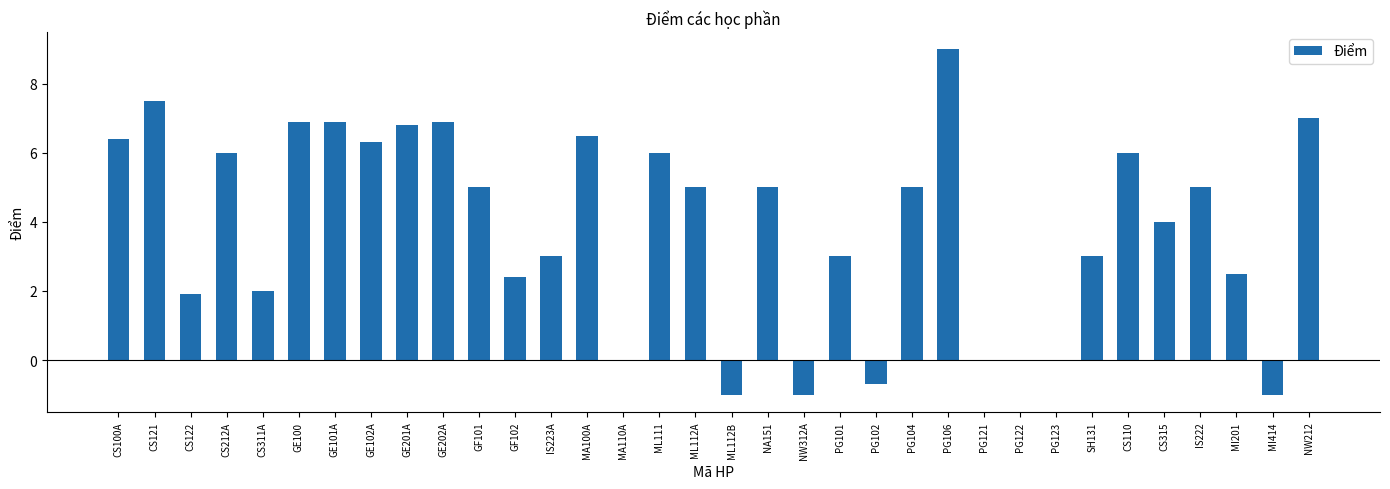

What is the maximum value shown in the chart?

9.0